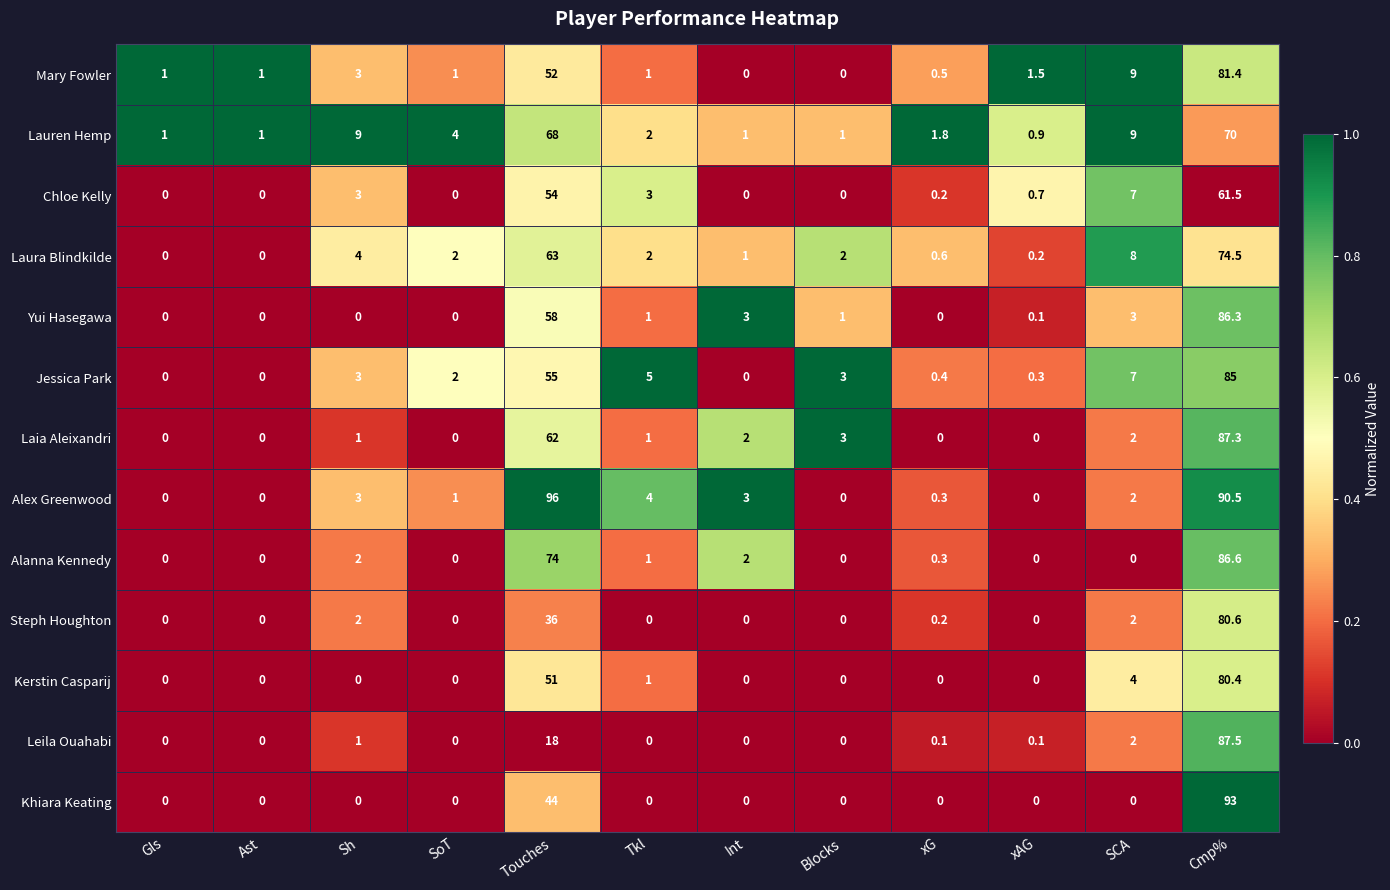

Read the Jessica Park value at SCA.

7.0